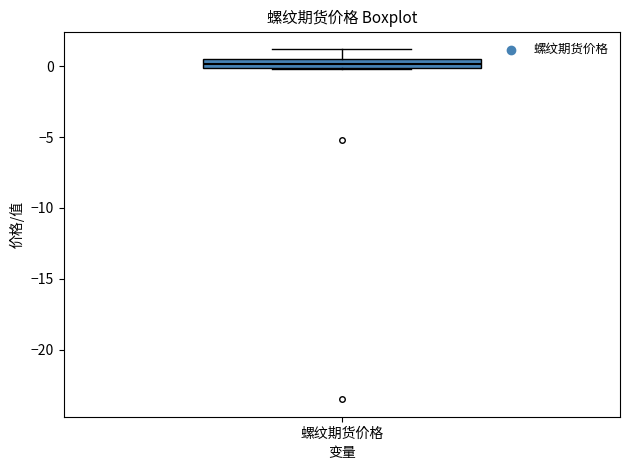

Where is the lower edge of the box for 螺纹期货价格 on the y-axis? The values are not printed on the chart, so give them approximately, as read against the axis.

0.0